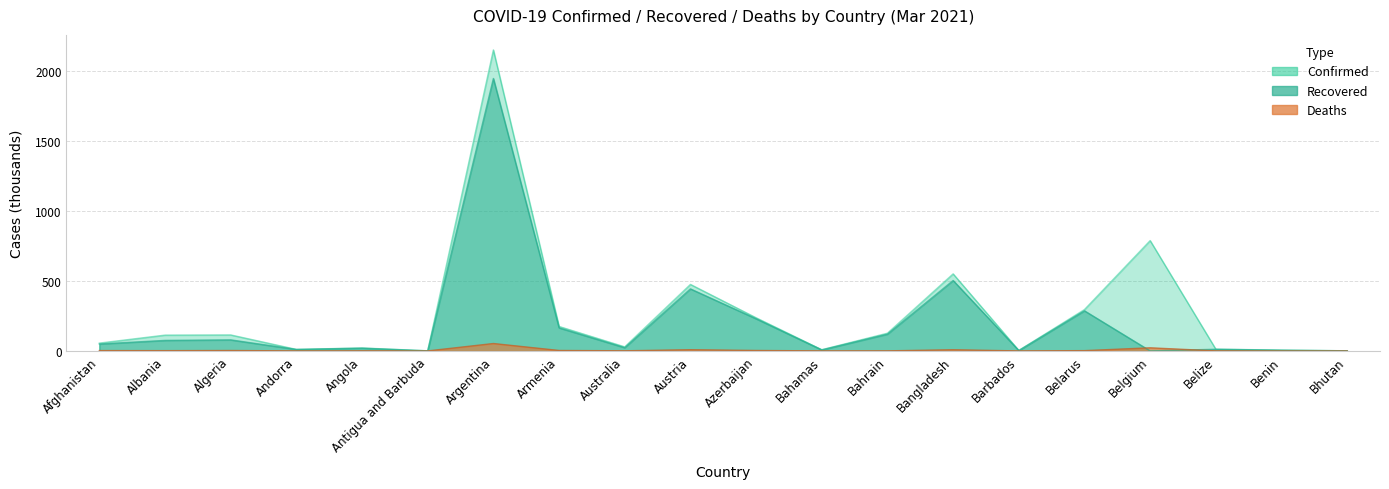

List the labels in order of Confirmed value, largest first.

Argentina, Belgium, Bangladesh, Austria, Belarus, Azerbaijan, Armenia, Bahrain, Algeria, Albania, Afghanistan, Australia, Angola, Belize, Andorra, Bahamas, Benin, Barbados, Bhutan, Antigua and Barbuda